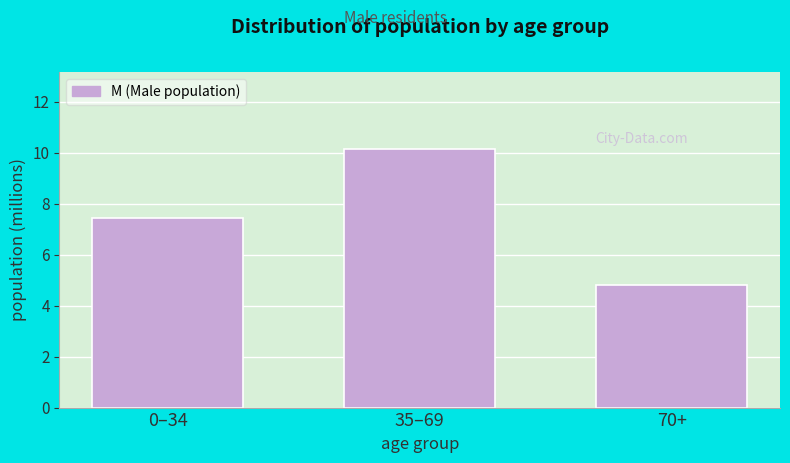

Reading right to left, transcribe all the data shown in this chart.

70+=4.8	35–69=10.1	0–34=7.4